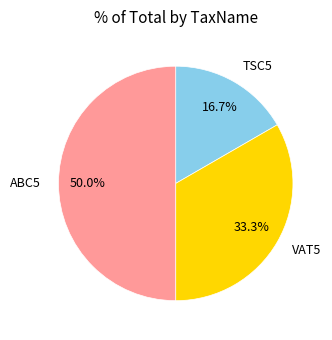

Approximately how many times larger is the value at ABC5 compared to VAT5?

1.5